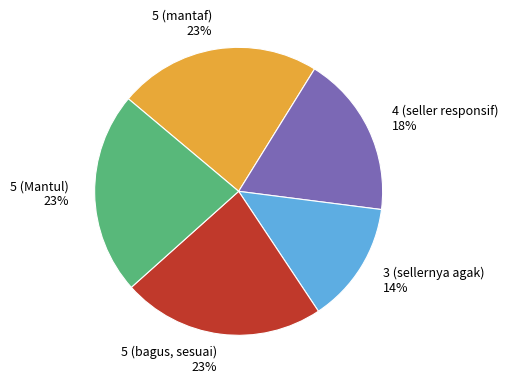

To the nearest percent, what percentage of the pie is 3 (sellernya agak)?

14%